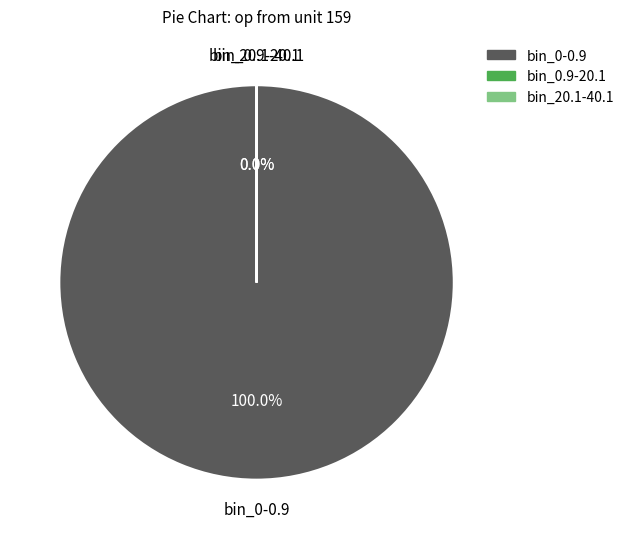

Which category accounts for the majority?

bin_0-0.9